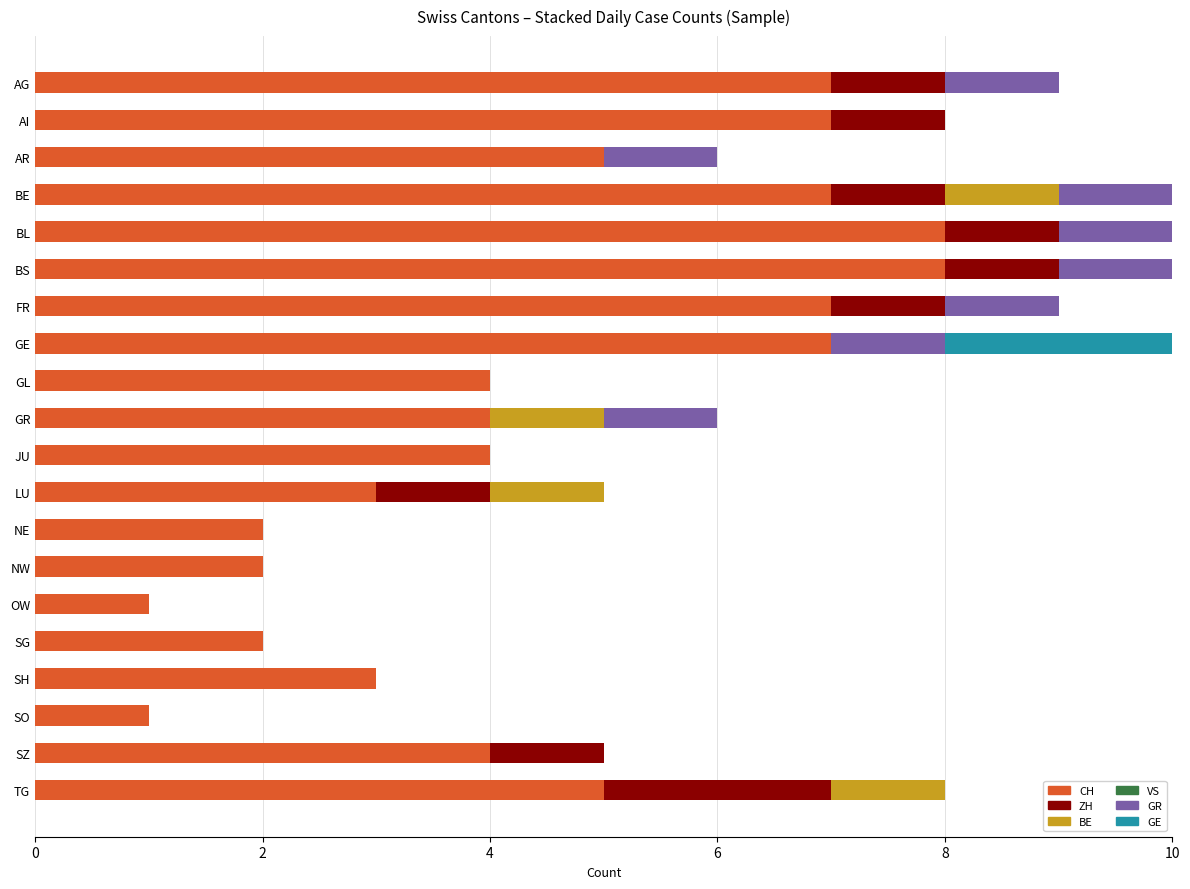

How many distinct data groups are displayed?

5